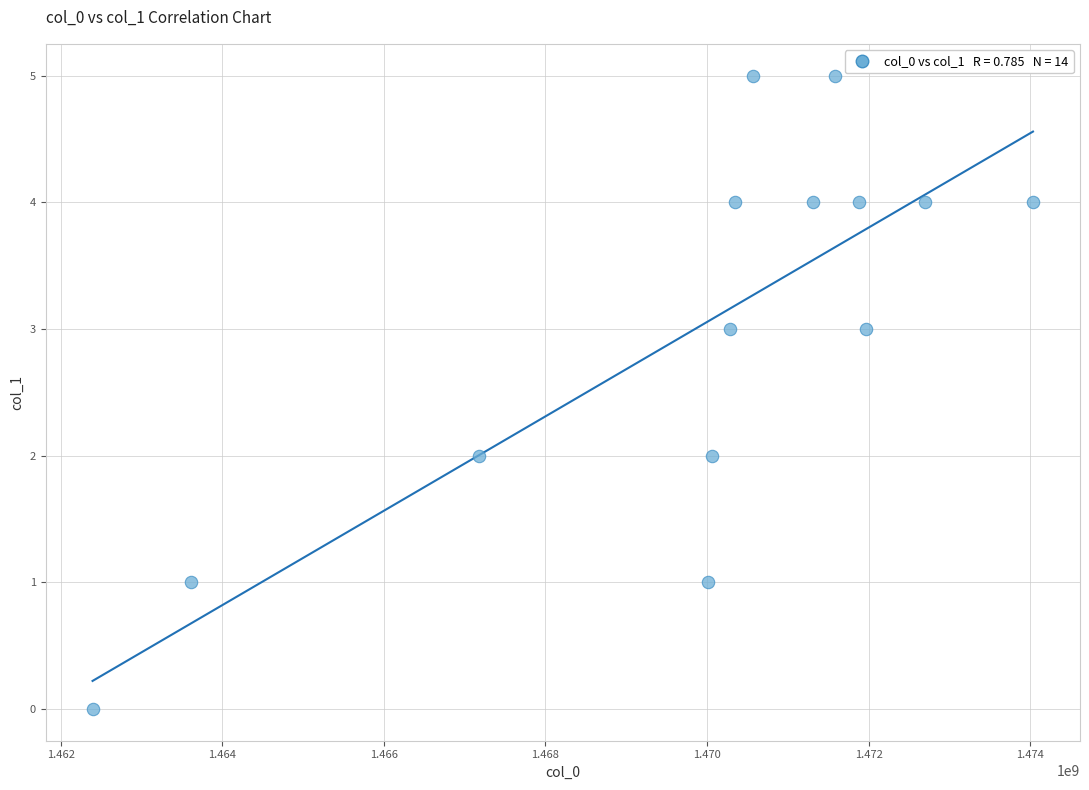

What is the range of Y values (max minus min)?

5